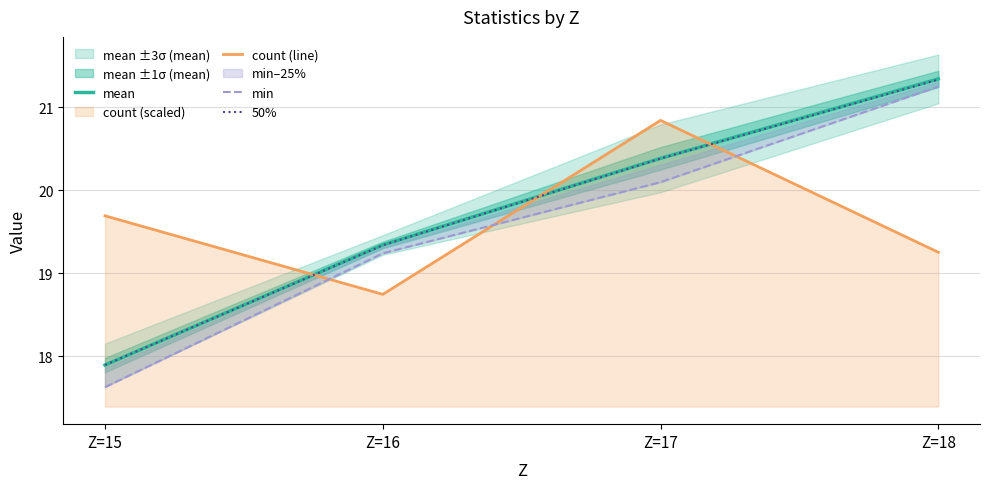

List the series in order of their peak value, lowest first.

count (line), min, 50%, mean